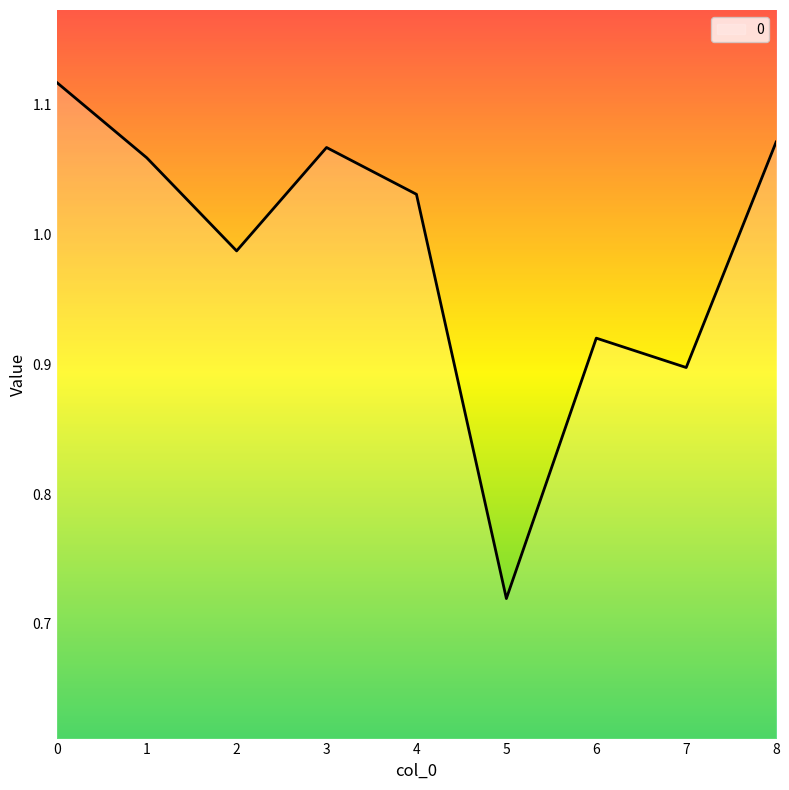

What is the sum of all values?

8.9